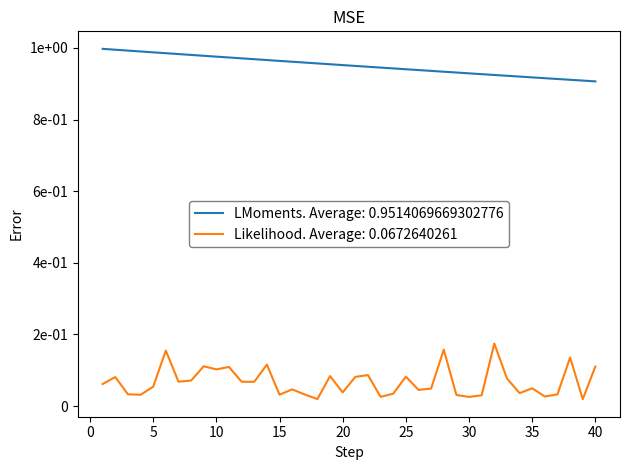

Is this an area chart (filled region under the line)?

No